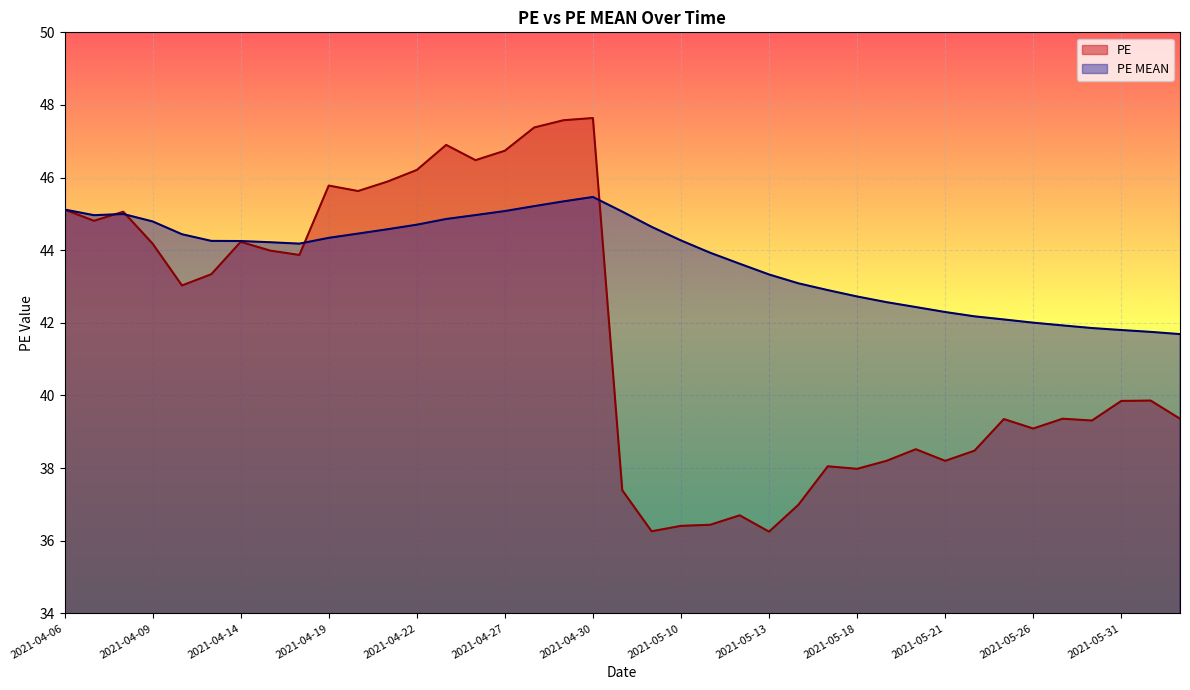

Between 2021-05-12 and 2021-05-28, which series saw the biggest shift?

PE